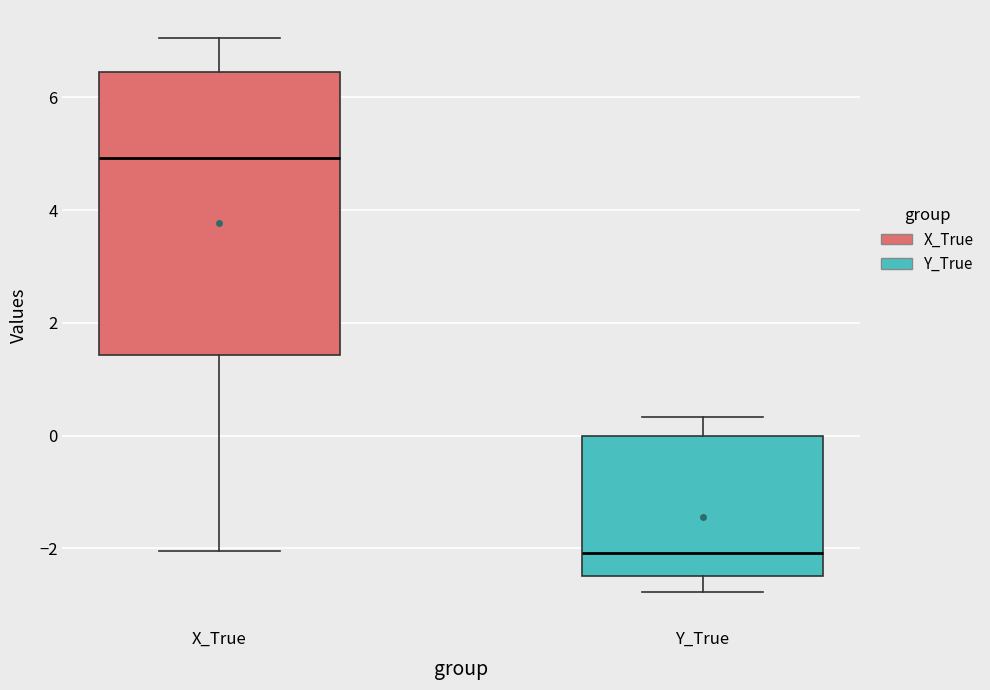

Which box is the tallest, from its lower edge to its upper edge?

X_True